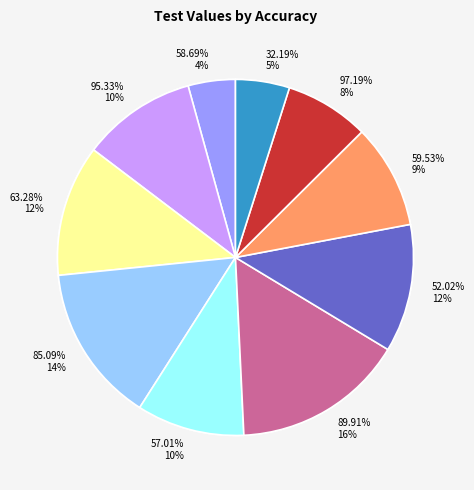

To the nearest percent, what is the combined percentage of 52.02% and 59.53%?

21%